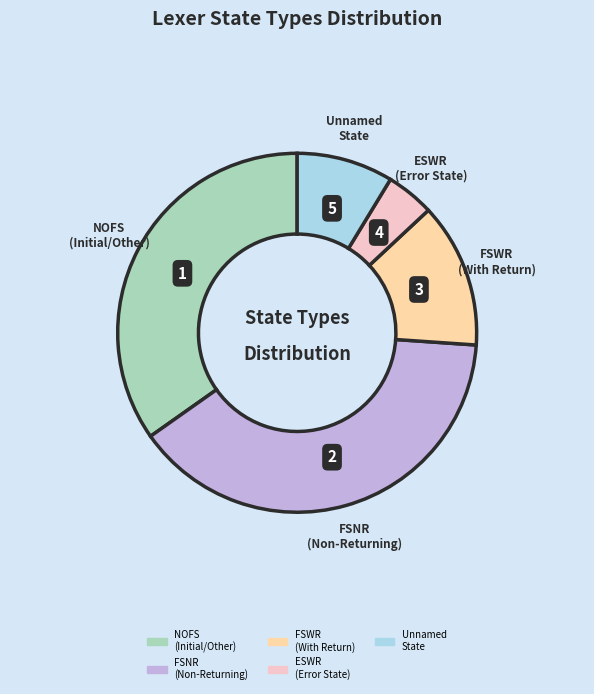

Is there any slice that represents more than half of the pie?

No